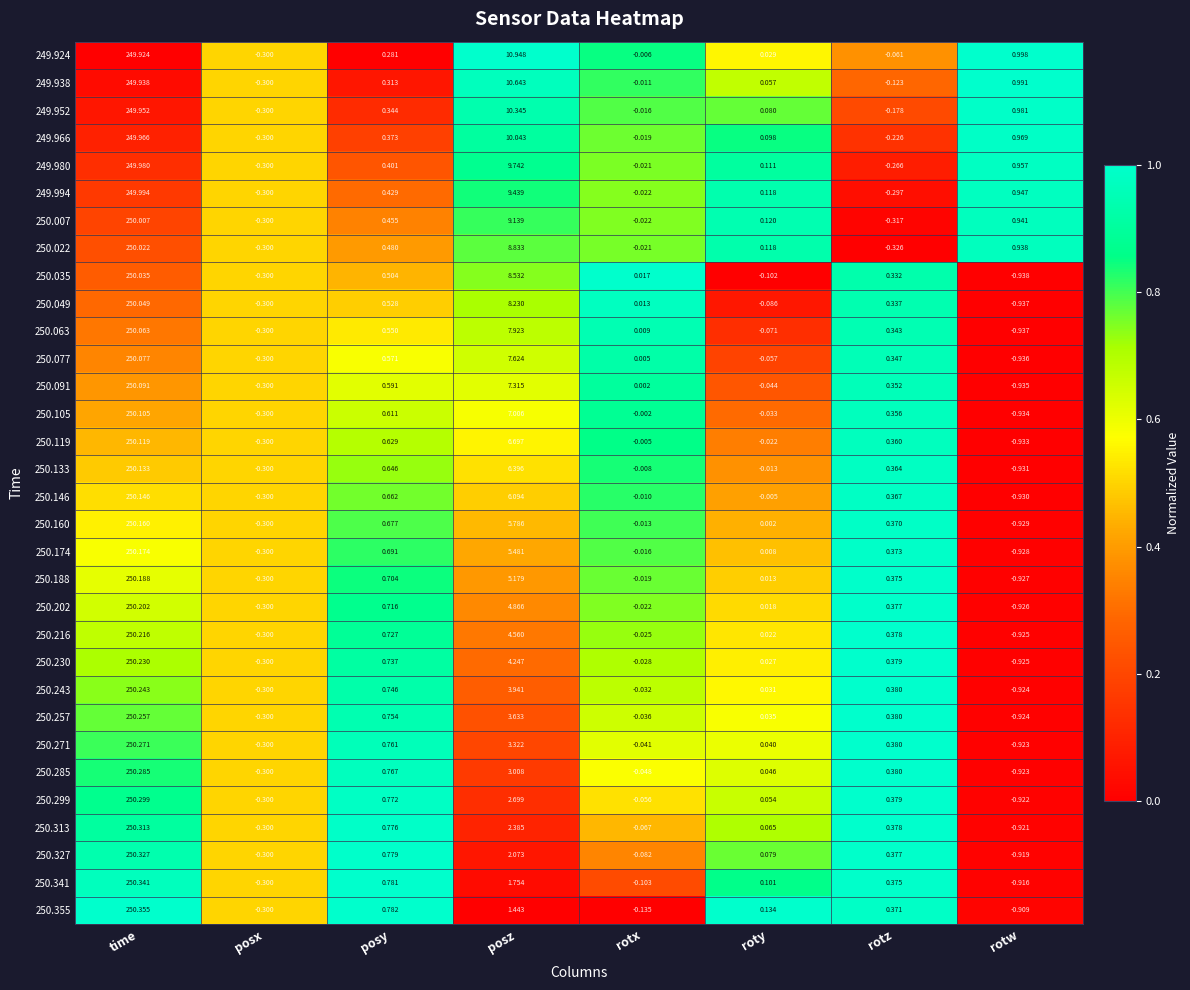

List the series in order of their peak value, lowest first.

249.924, 249.938, 249.952, 249.966, 249.980, 249.994, 250.007, 250.022, 250.035, 250.049, 250.063, 250.077, 250.091, 250.105, 250.119, 250.133, 250.146, 250.160, 250.174, 250.188, 250.202, 250.216, 250.230, 250.243, 250.257, 250.271, 250.285, 250.299, 250.313, 250.327, 250.341, 250.355